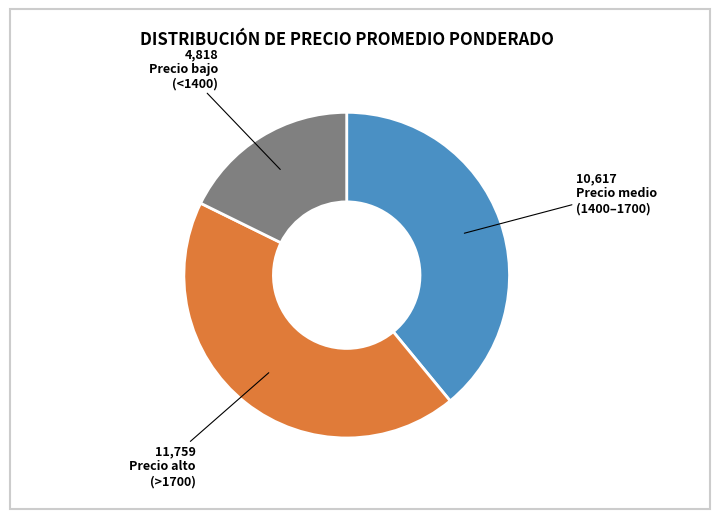

Does any single category account for the majority?

No